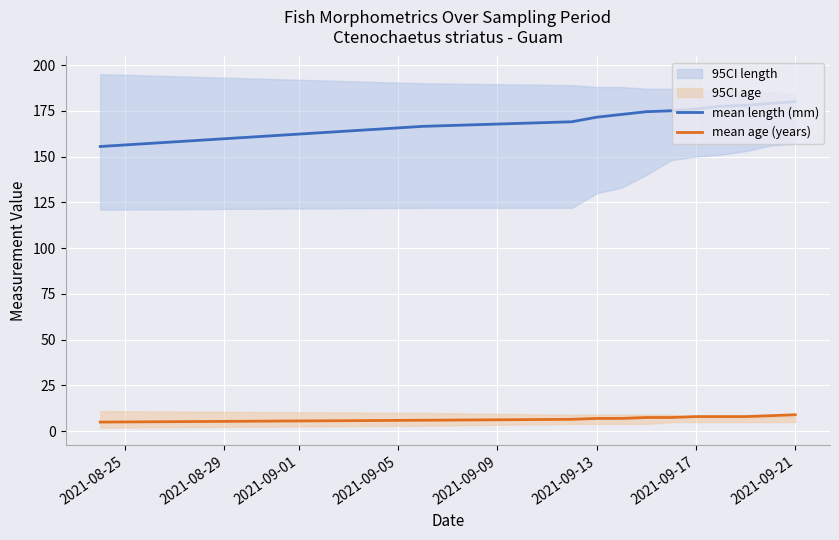

True or false: mean age (years) has a value of 7.0 at 2021-09-13.

True